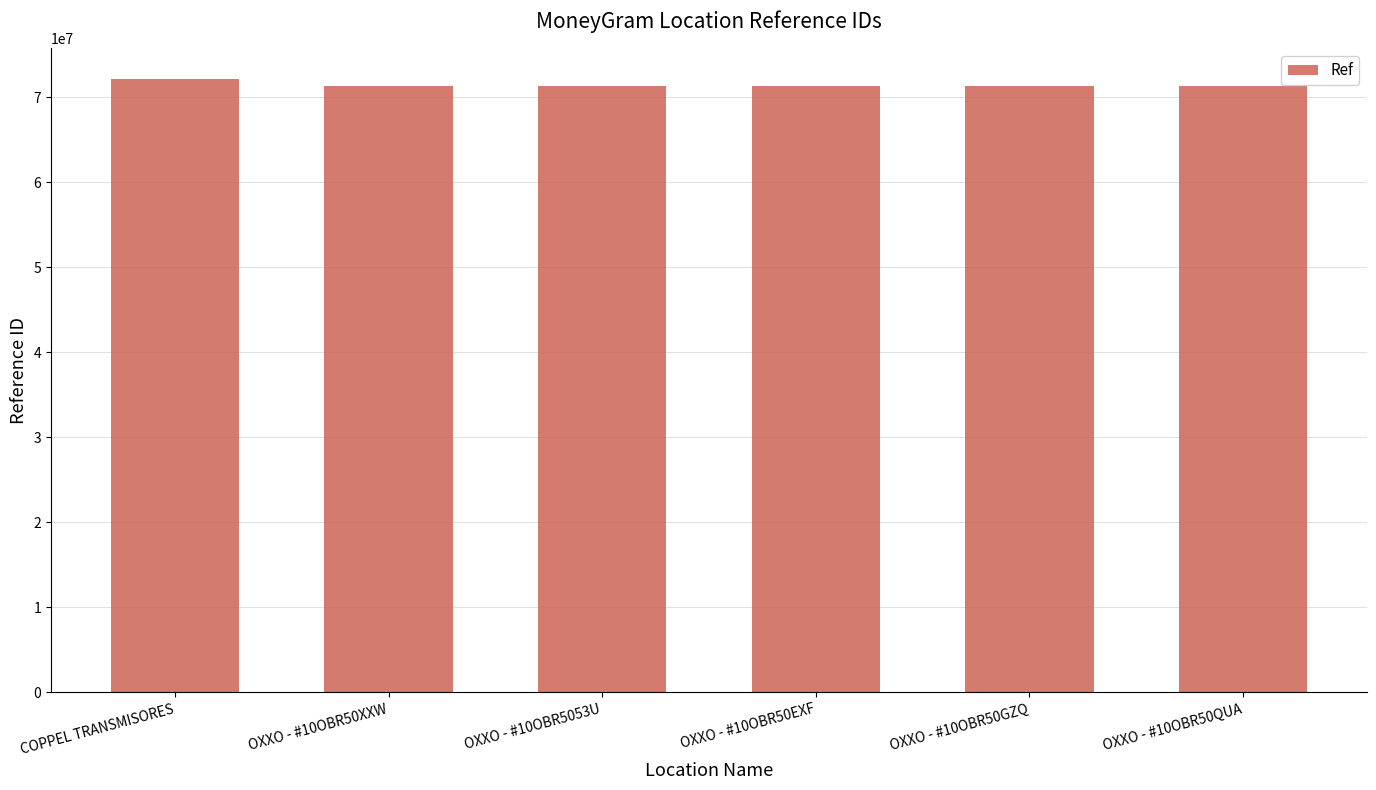

Is it true that the value at OXXO - #10OBR50QUA is 117609702?

False